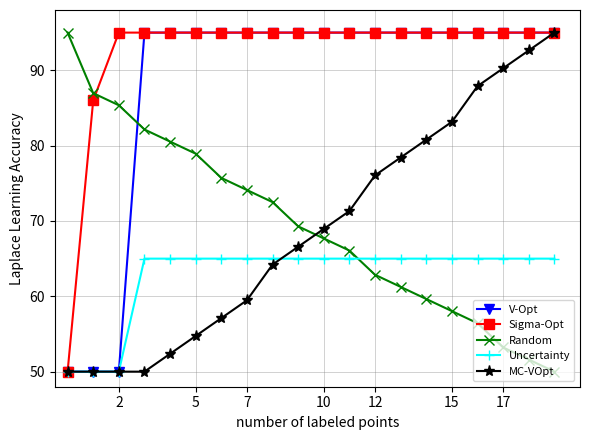

What is the value of the Random point at the 15th from the left?

59.6